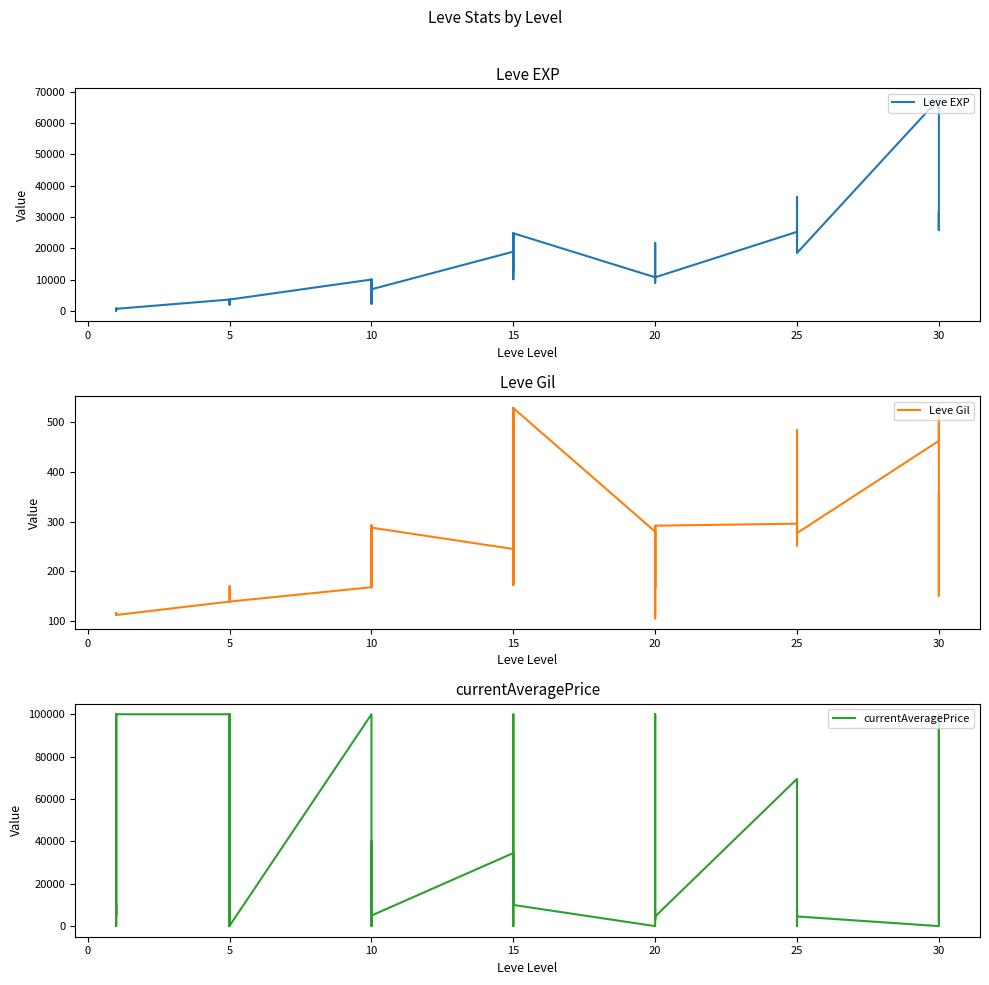

True or false: Leve Gil and currentAveragePrice intersect in this chart.

True